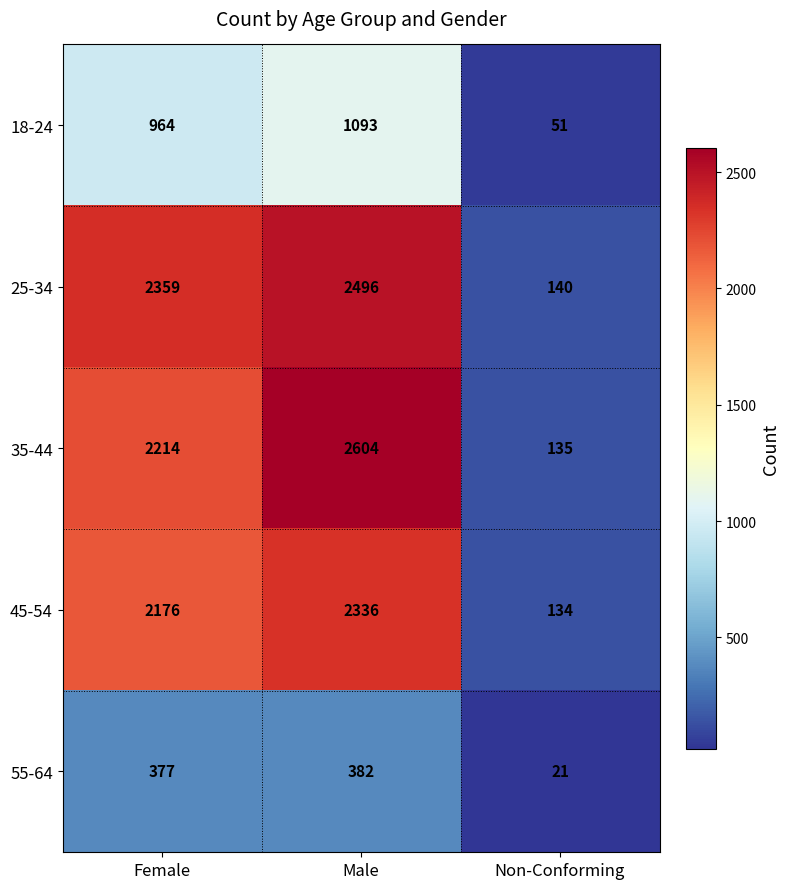

Which series changed the most between Male and Non-Conforming?

35-44